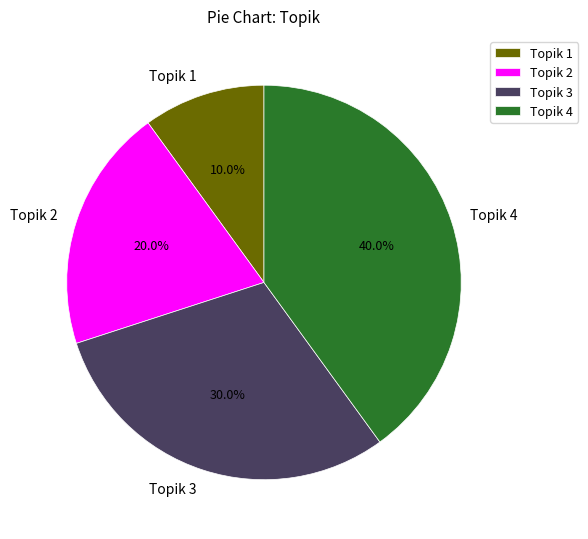

Is it true that Topik 2 is 20% of the pie?

True